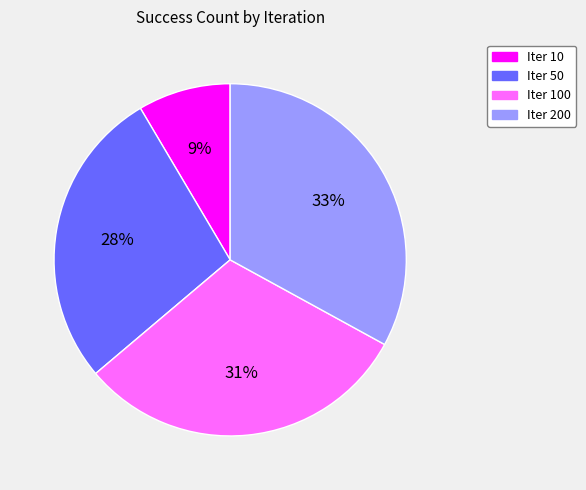

To the nearest percent, what is the difference between the largest and smallest slice percentages?

24%